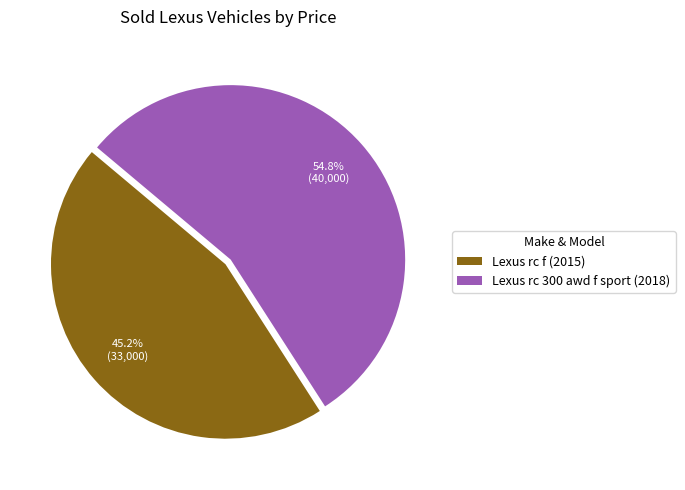

How many segments does this pie chart have?

2